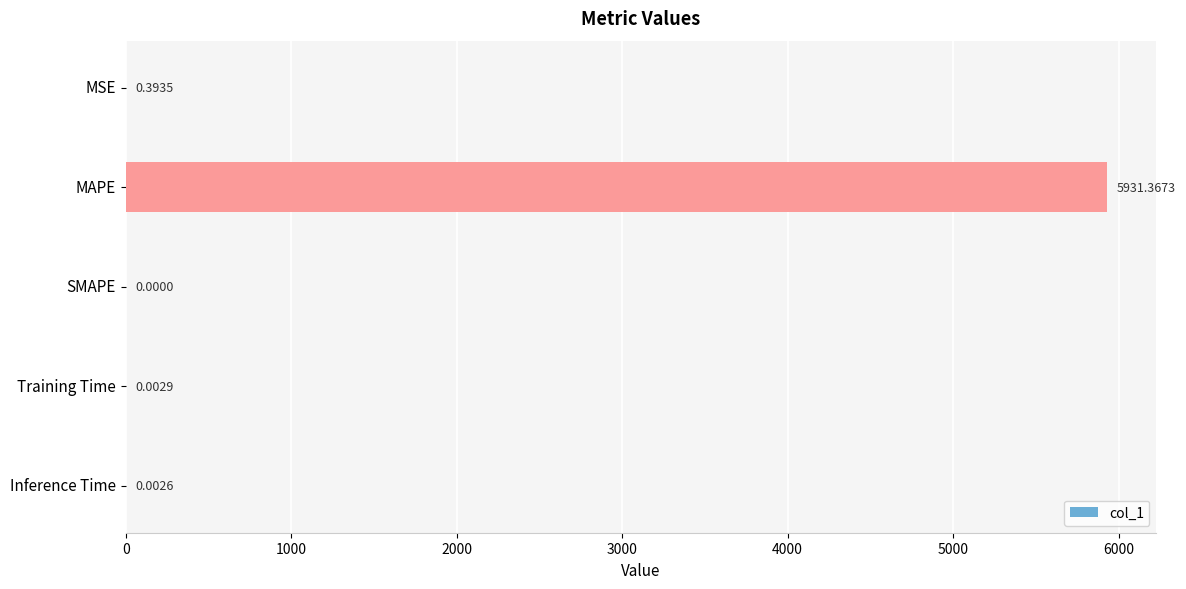

Where is the data nearest to the value 2965?

MSE